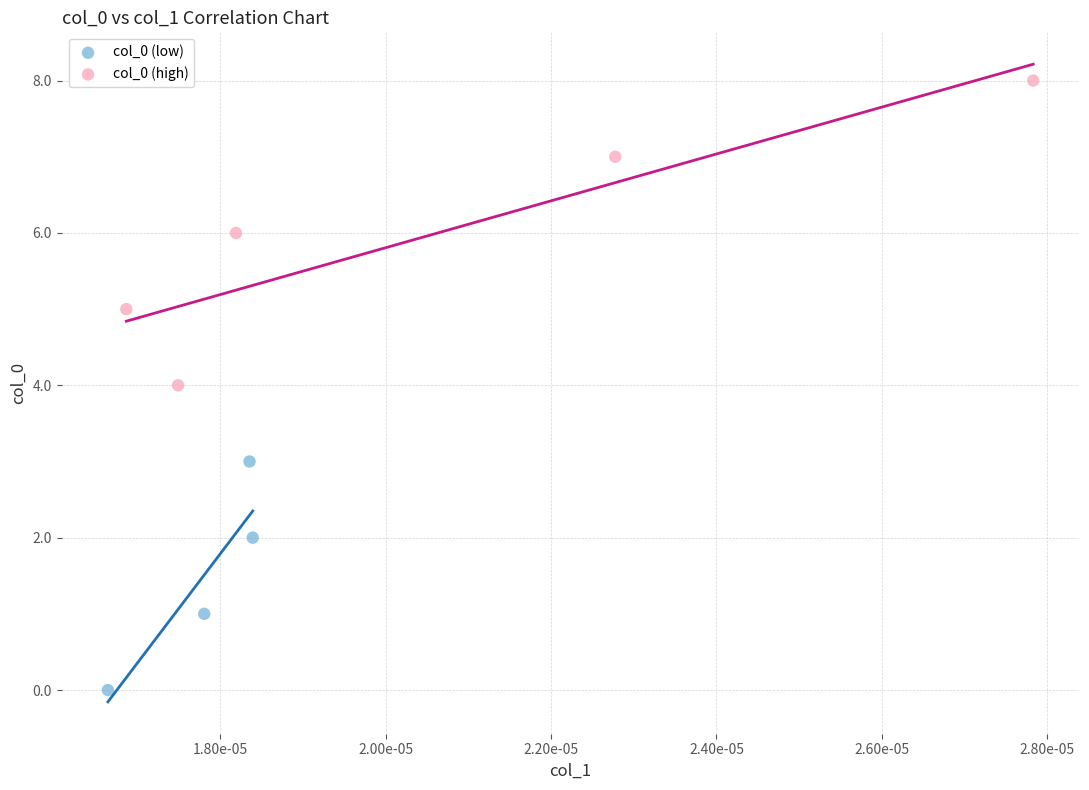

Which series has the widest spread of Y values?

col_0 (high)